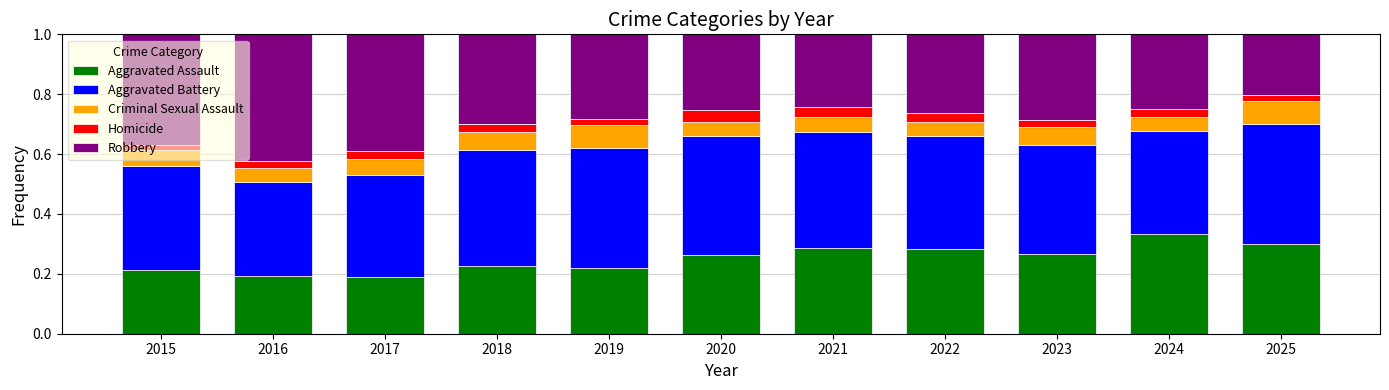

The Aggravated Assault series shows 0.2 at 2018. True or false?

True